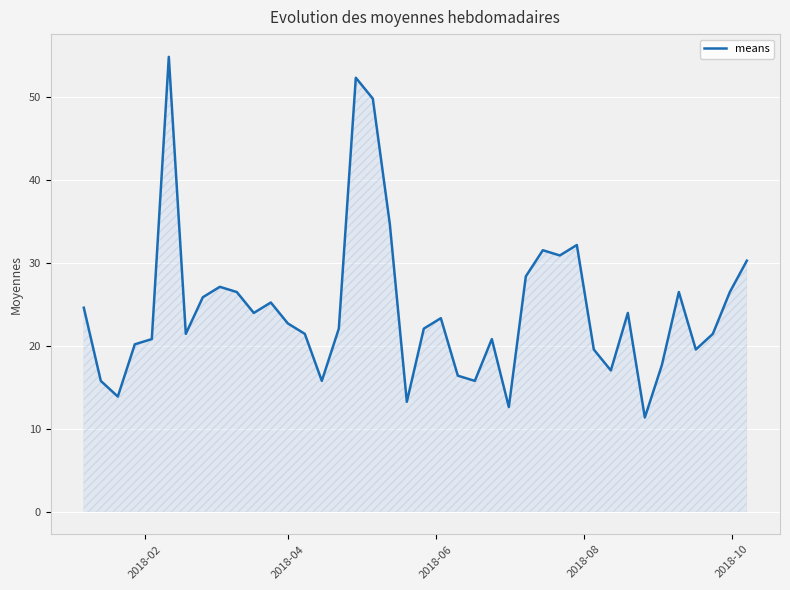

What is the maximum value shown in the chart?

54.8